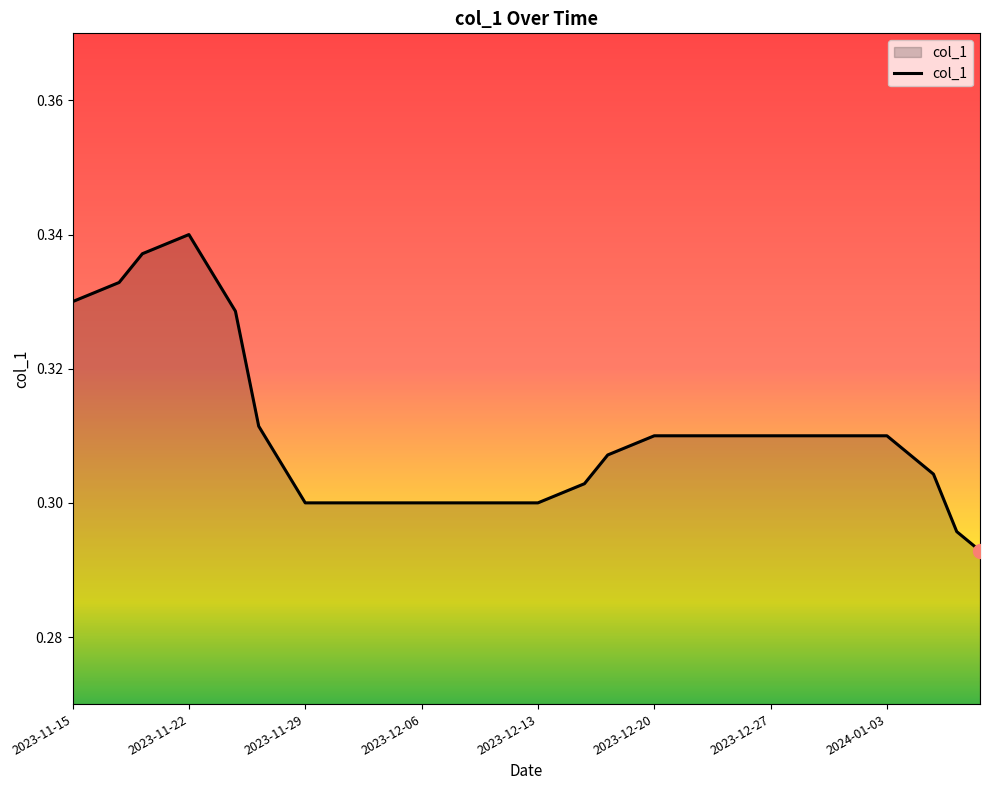

What is the label of the 22nd point from the right?

2023-12-11